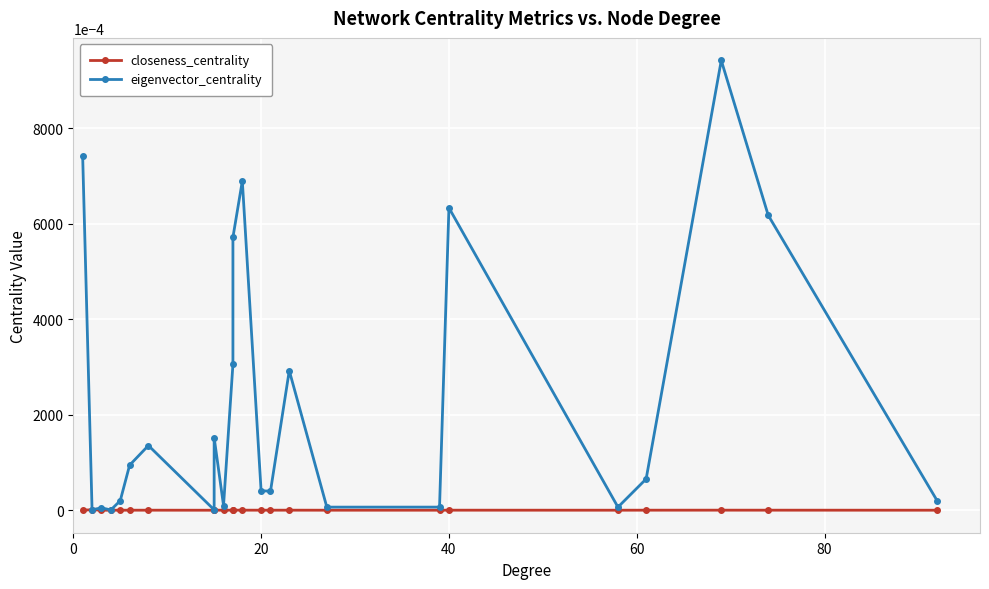

Is this an area chart (filled region under the line)?

No